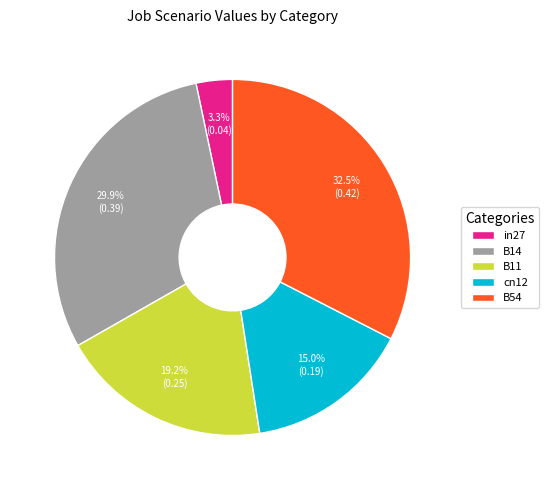

Rank the categories by value from highest to lowest.

B54, B14, B11, cn12, in27